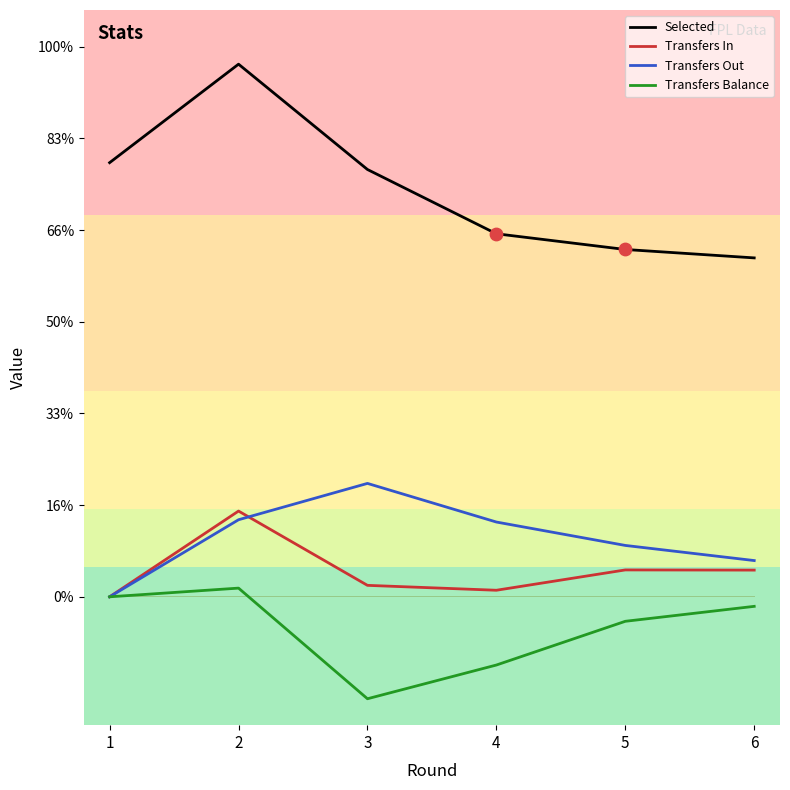

What are all the series names shown in the legend?

Selected, Transfers In, Transfers Out, Transfers Balance